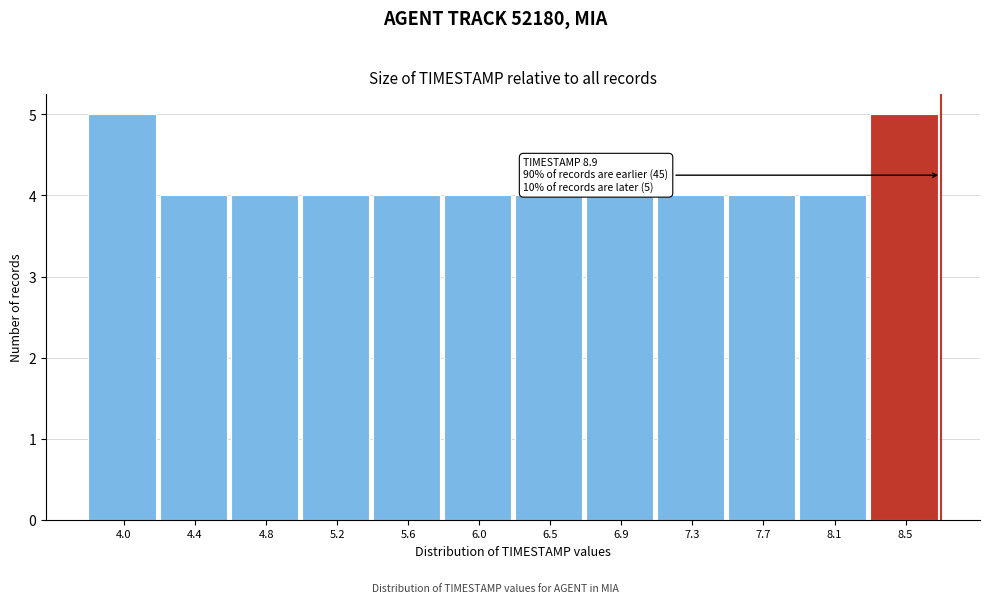

Reading right to left, what are all the values shown in this chart?

8.5=5	8.1=4	7.7=4	7.3=4	6.9=4	6.5=4	6.0=4	5.6=4	5.2=4	4.8=4	4.4=4	4.0=5